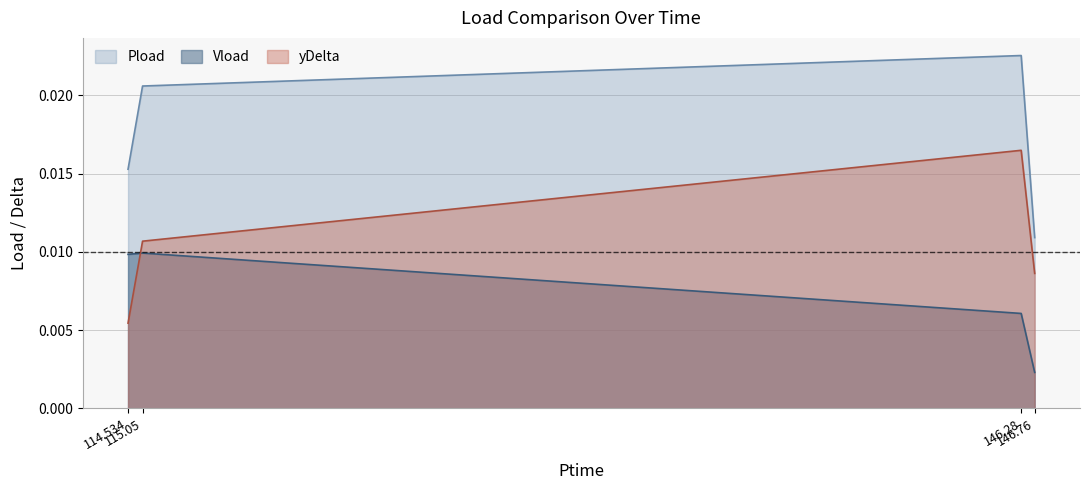

Which series has the largest total across all categories?

Pload